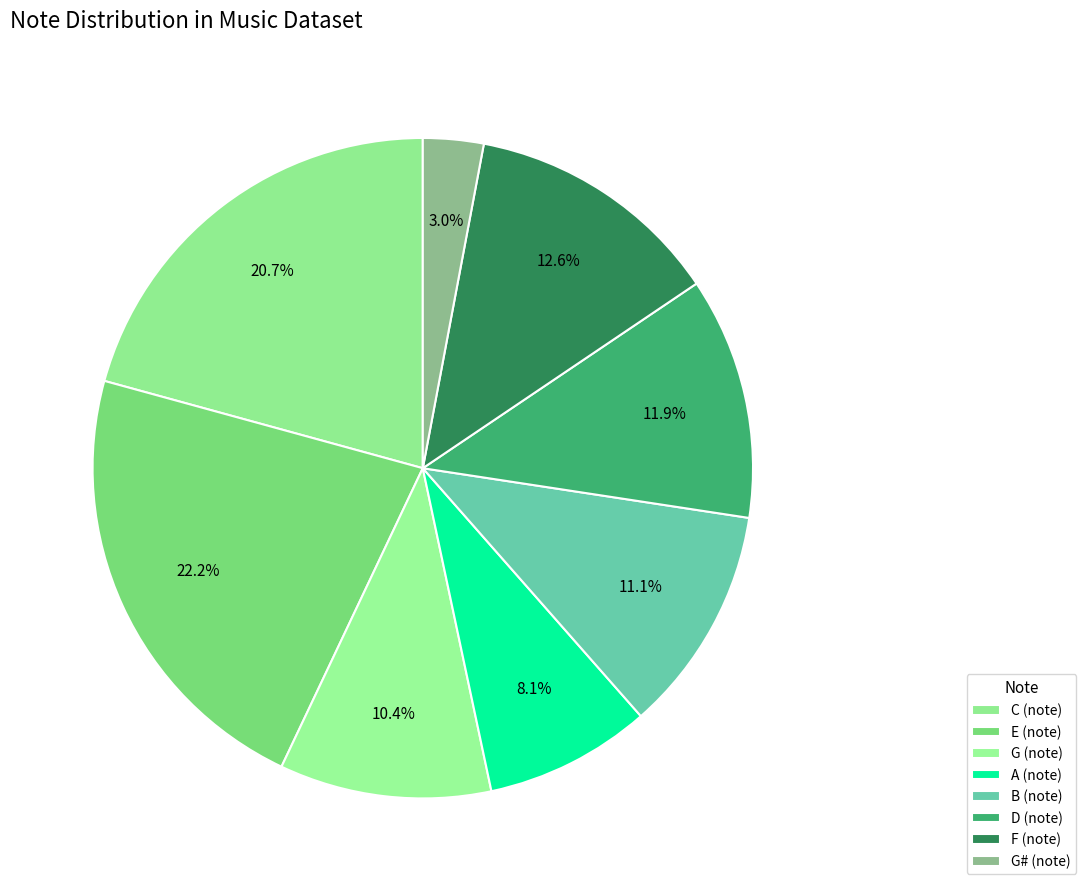

How many slices are in this pie chart?

8